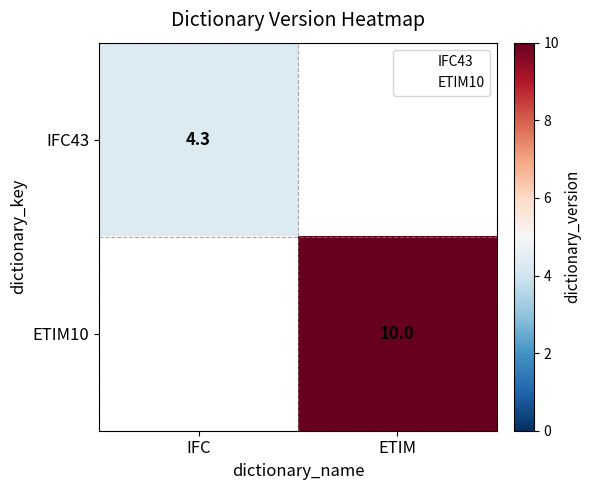

Count the number of categories in the chart.

2